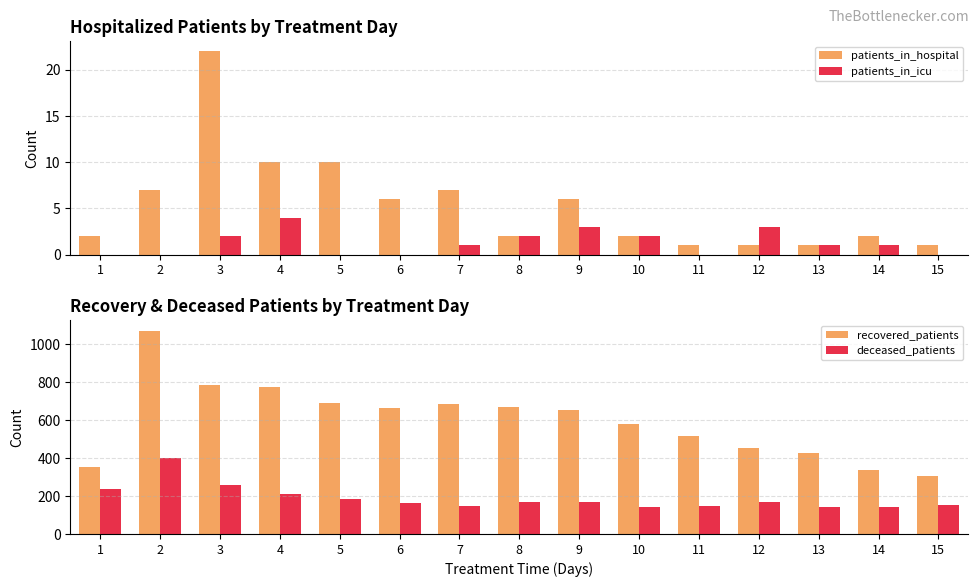

Is it true that patients_in_hospital equals 10 at 4?

True